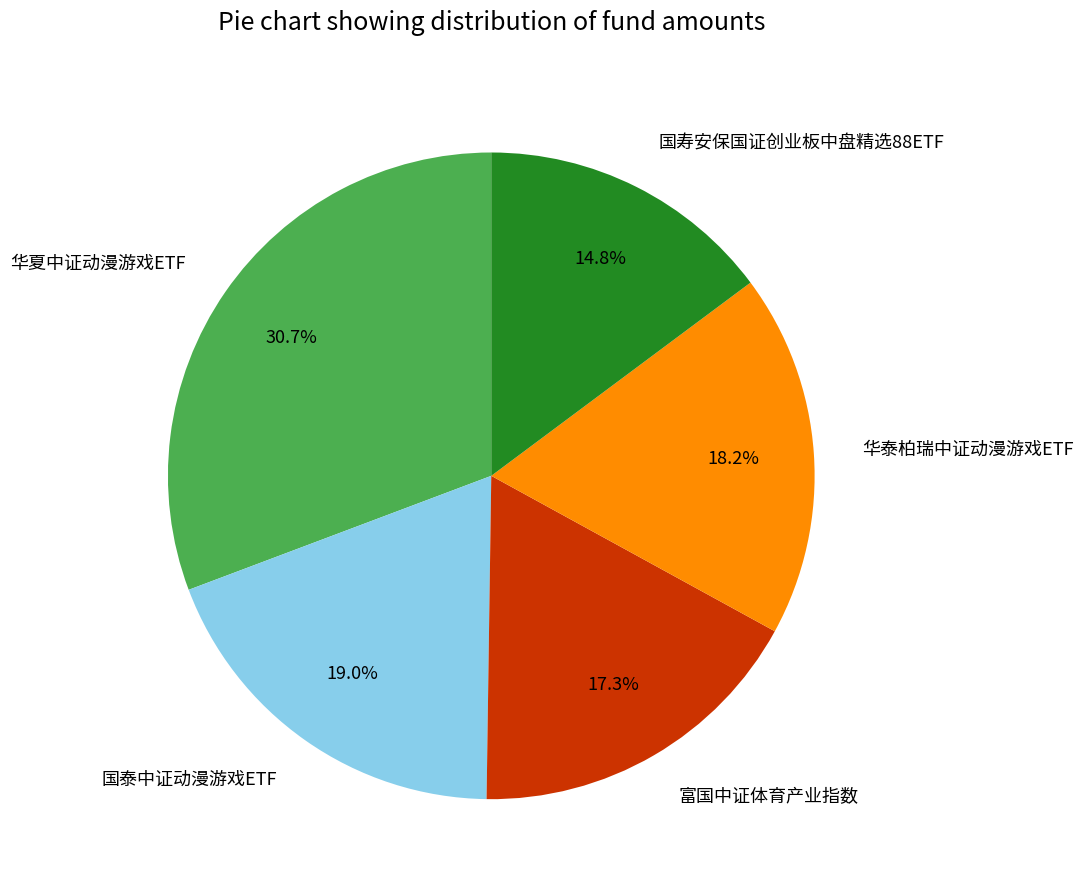

How much of the chart is everything except 国寿安保国证创业板中盘精选88ETF?

85.2%